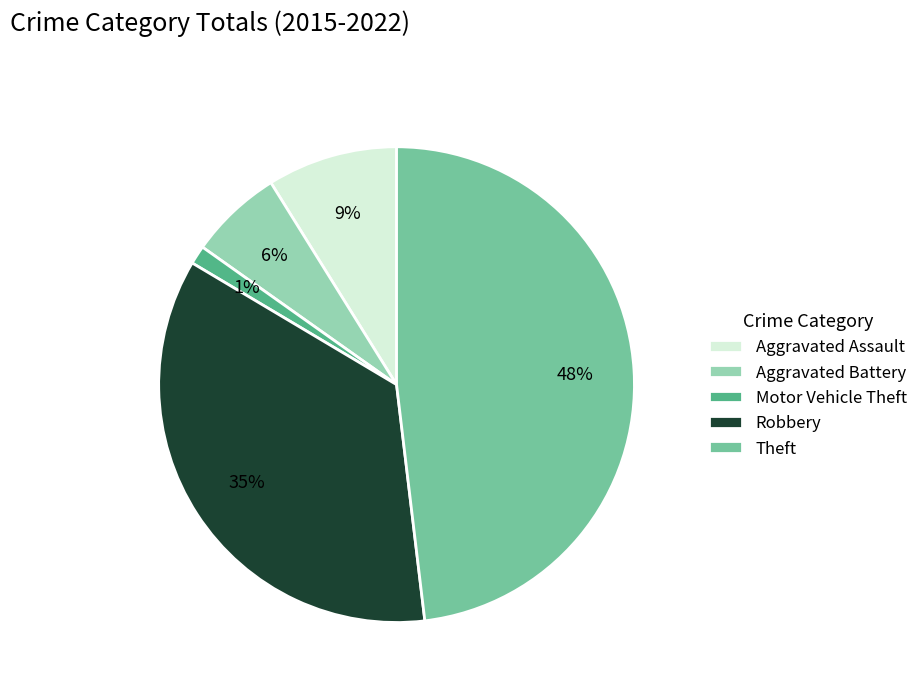

Which slice is the largest?

Theft